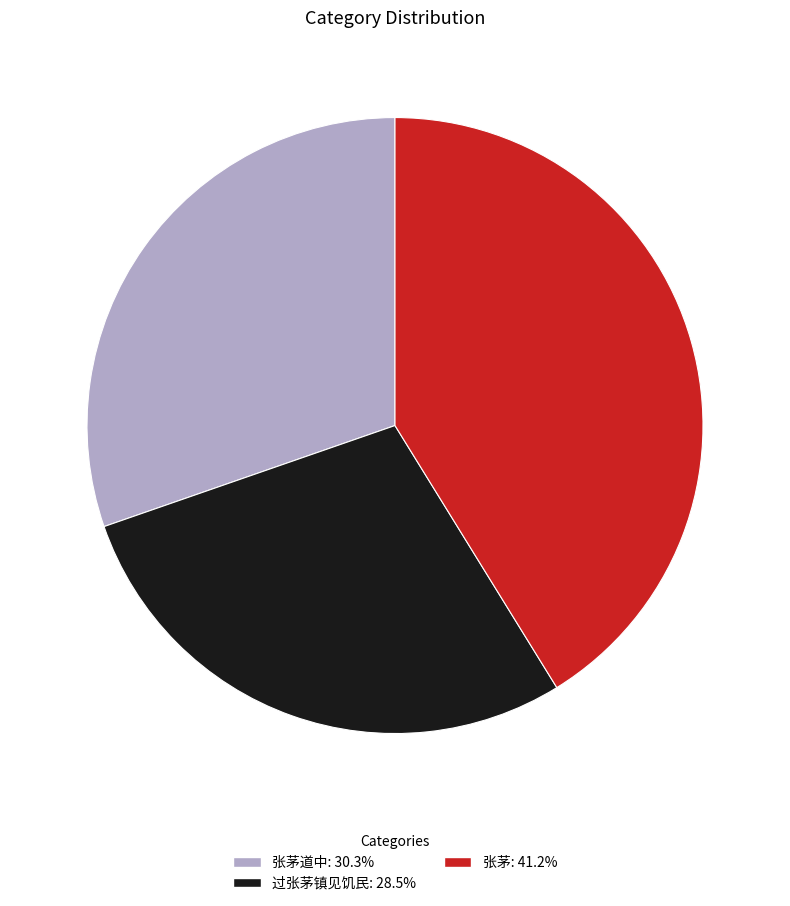

Is there any slice that represents more than half of the pie?

No